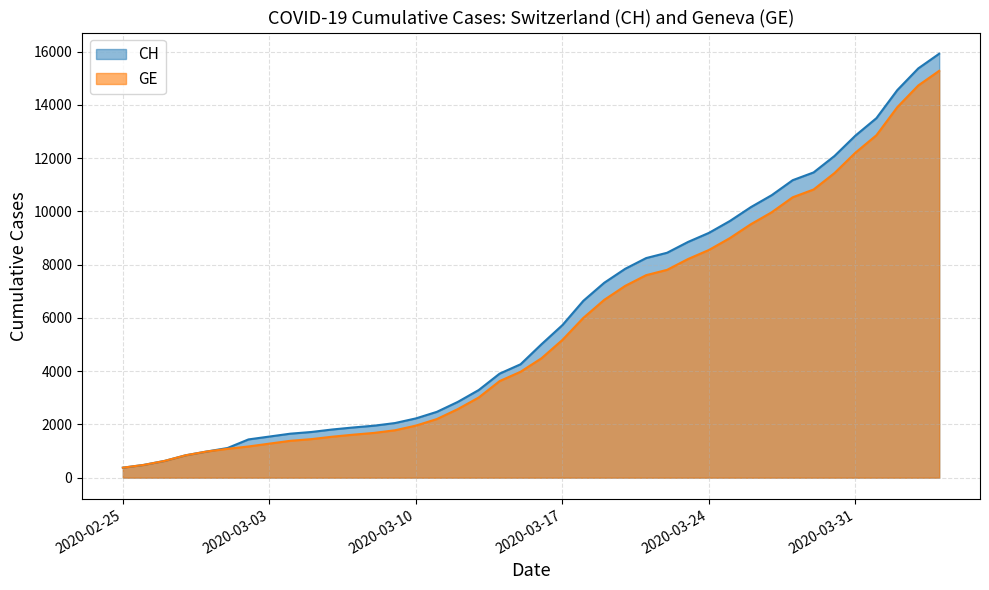

Where is GE nearest to the value 7829?

2020-03-22